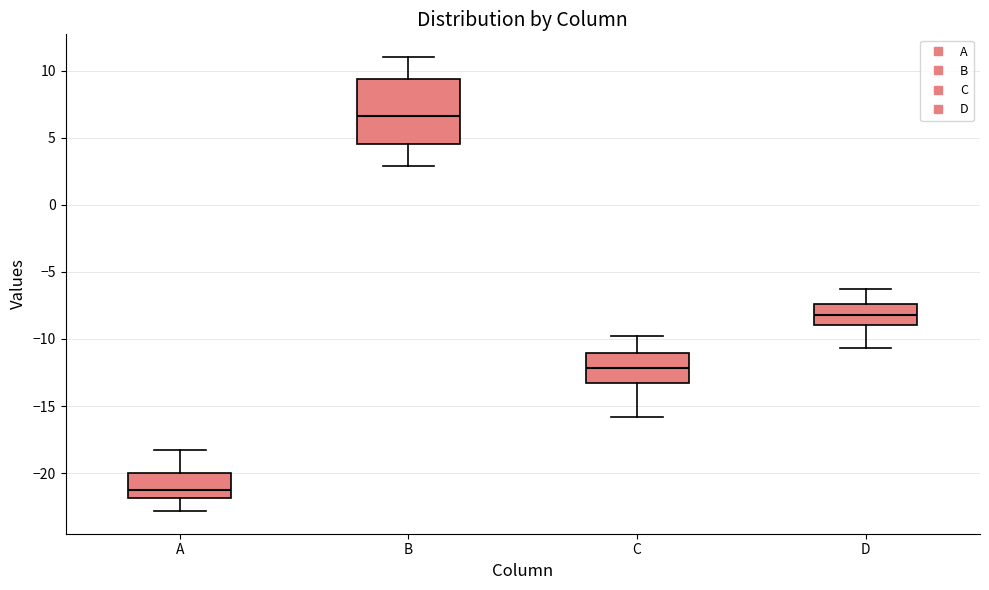

Comparing the boxes themselves (not the whiskers), which one is the tallest?

B